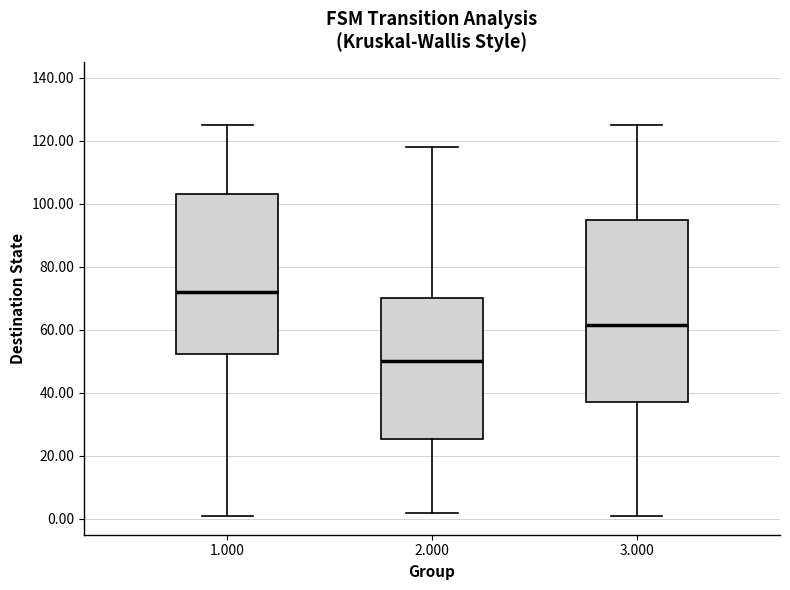

Reading left to right, transcribe this box plot: for each box, give where its median line is, the range the box spans, and where its two whiskers end, as read against the y-axis. The values are not printed on the chart, so give them approximately, as read against the axis.

1.000: median 72, box 52 to 104, whiskers 2 to 126
2.000: median 50, box 26 to 70, whiskers 2 to 118
3.000: median 62, box 38 to 96, whiskers 2 to 126